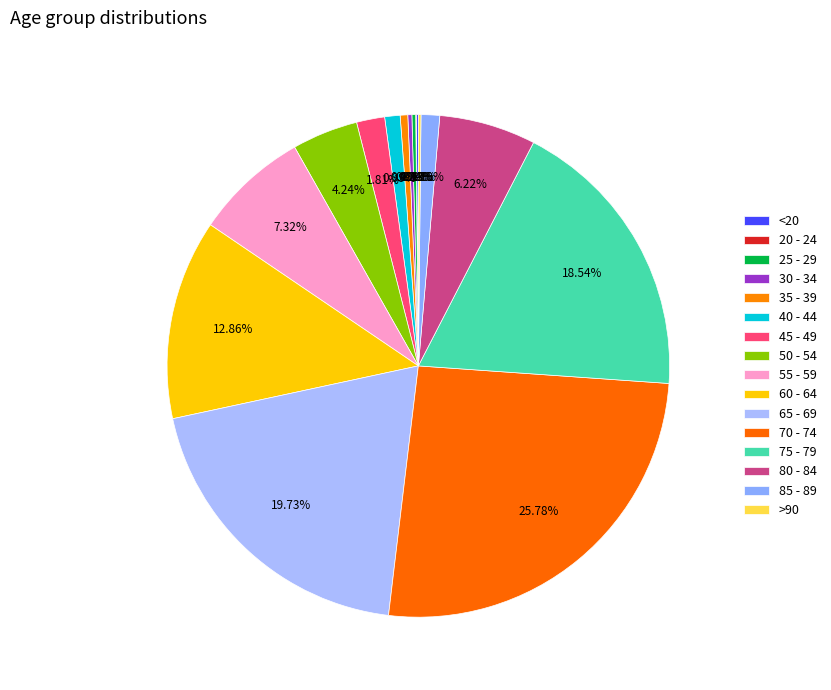

What percentage is the 80 - 84 slice, to the nearest percent?

6%